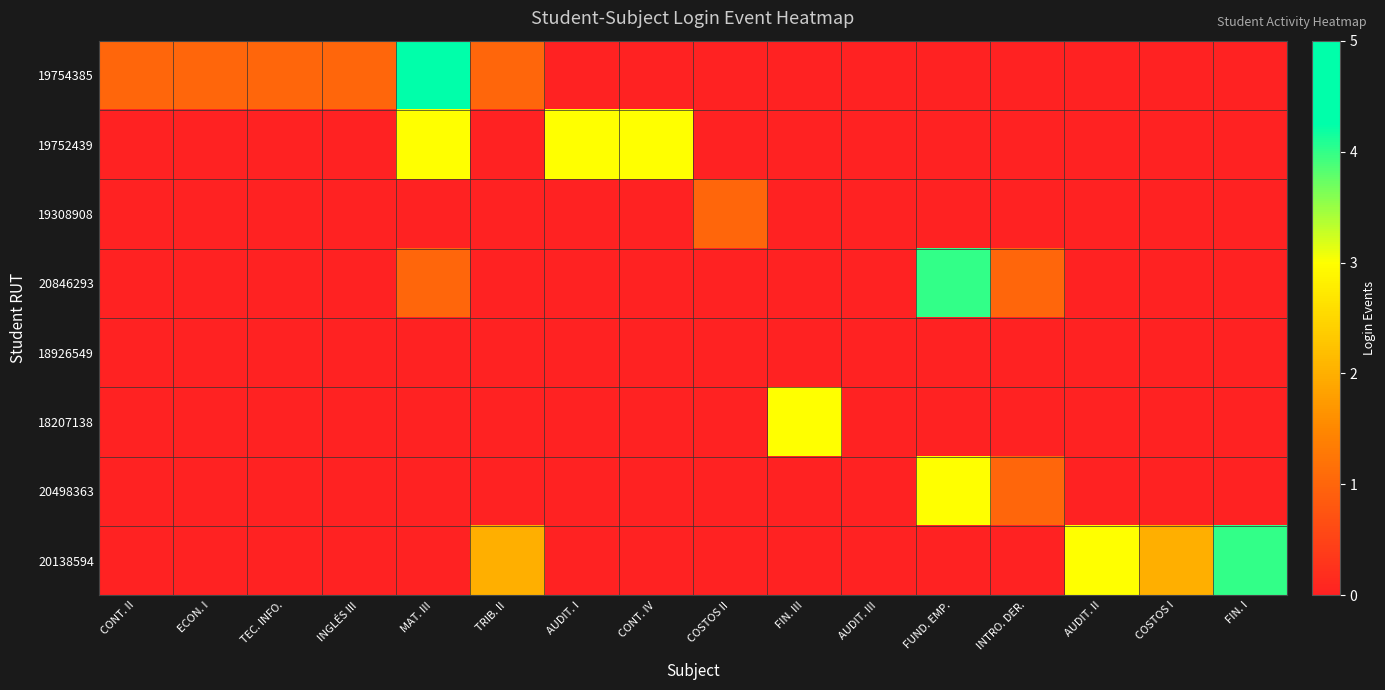

Which series has the largest total across all categories?

20138594